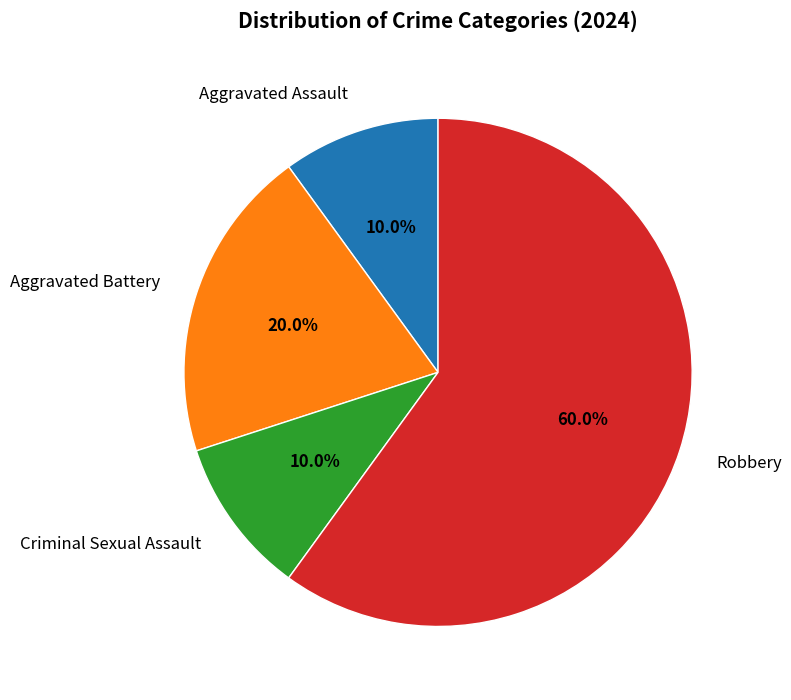

Between Aggravated Battery and Criminal Sexual Assault, which is larger?

Aggravated Battery